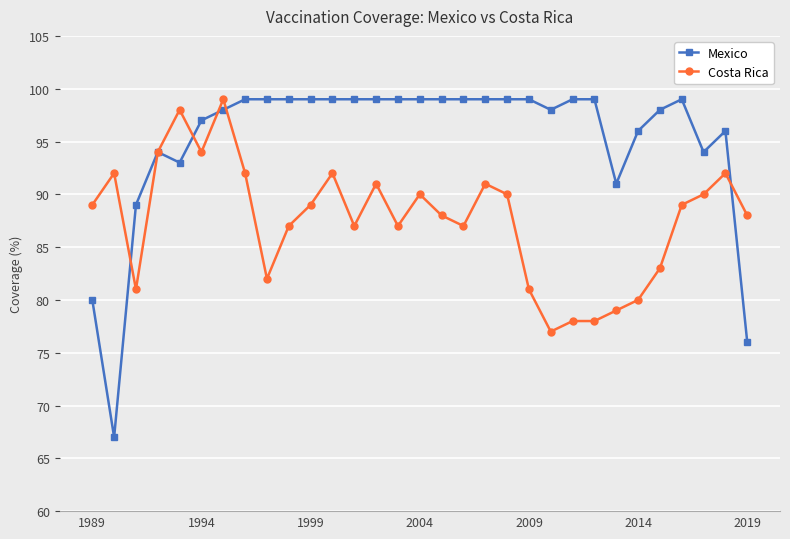

Which series has the widest spread of values?

Mexico